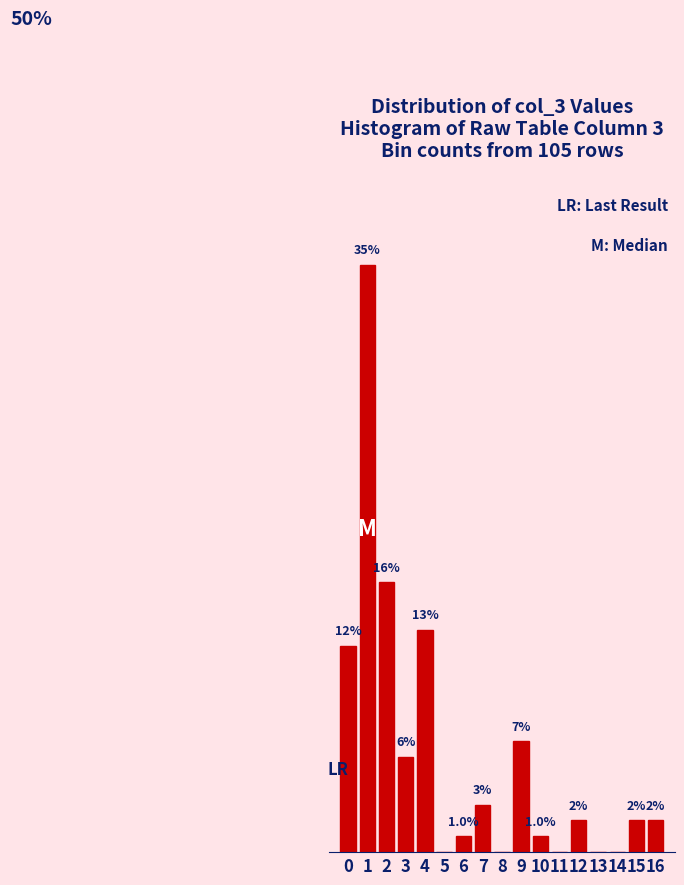

Are the bars horizontal?

No